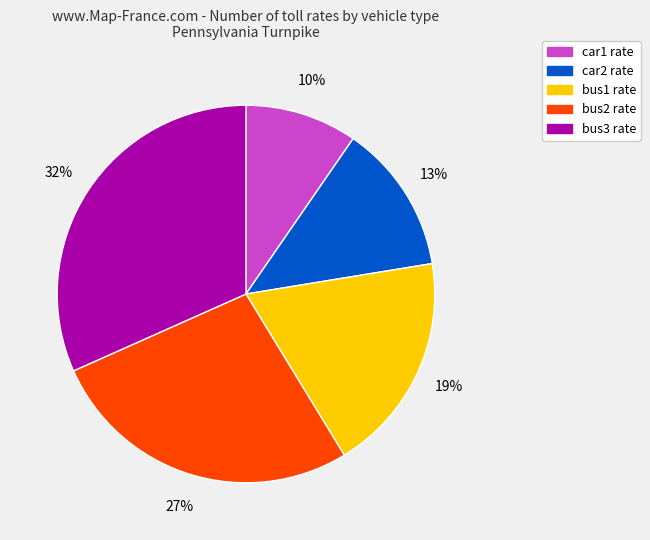

Combined, do bus3 and bus1 account for over 50%?

Yes